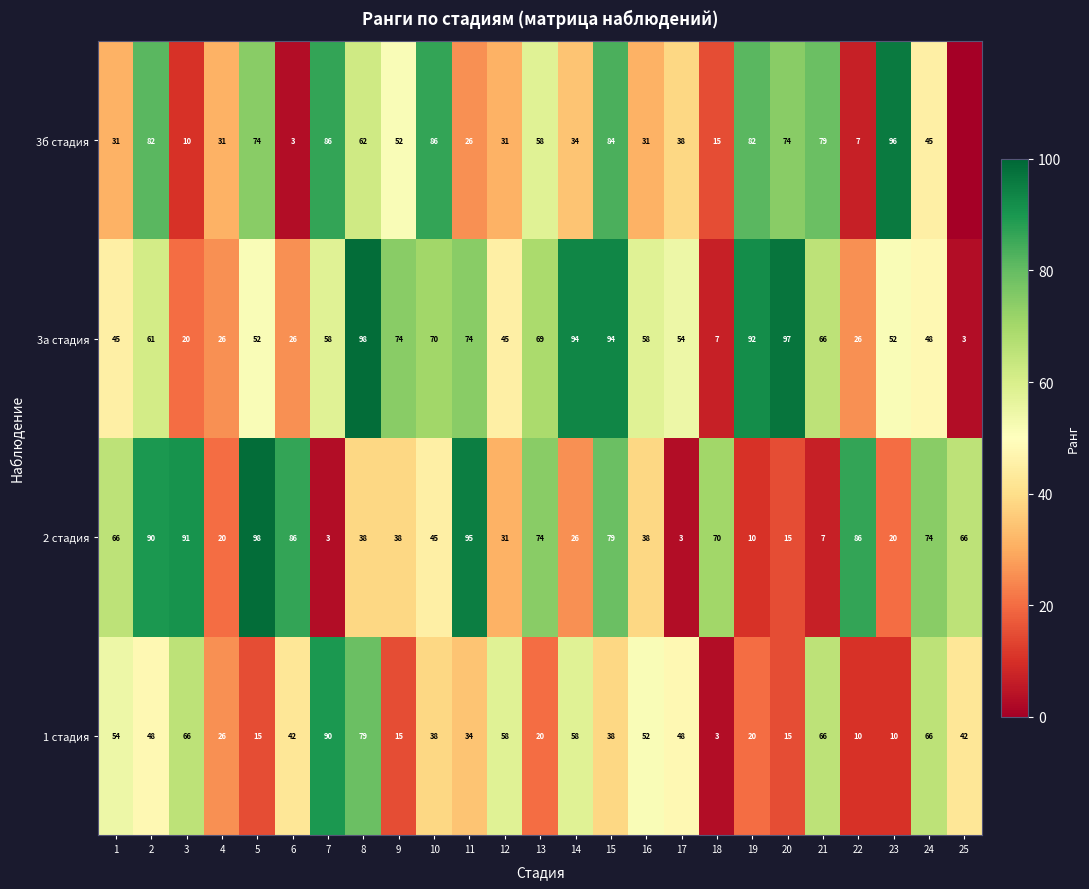

The 3а стадия series shows 118 at 11. True or false?

False